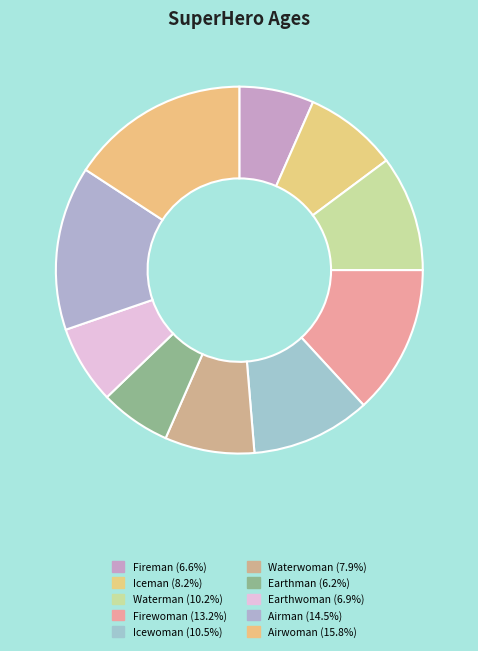

How many segments does this pie chart have?

10